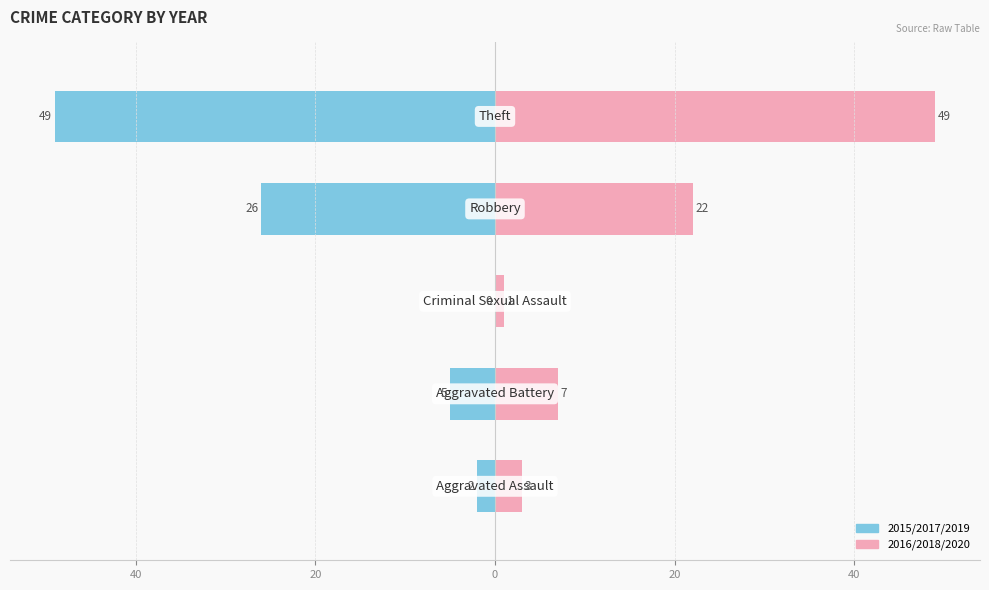

How many categories are shown in the chart?

5